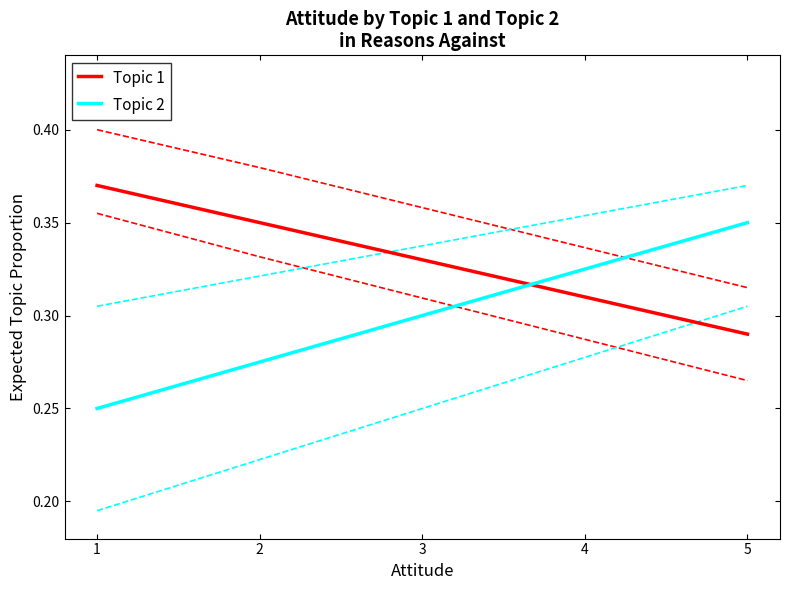

What is the maximum value shown in the chart?

0.4